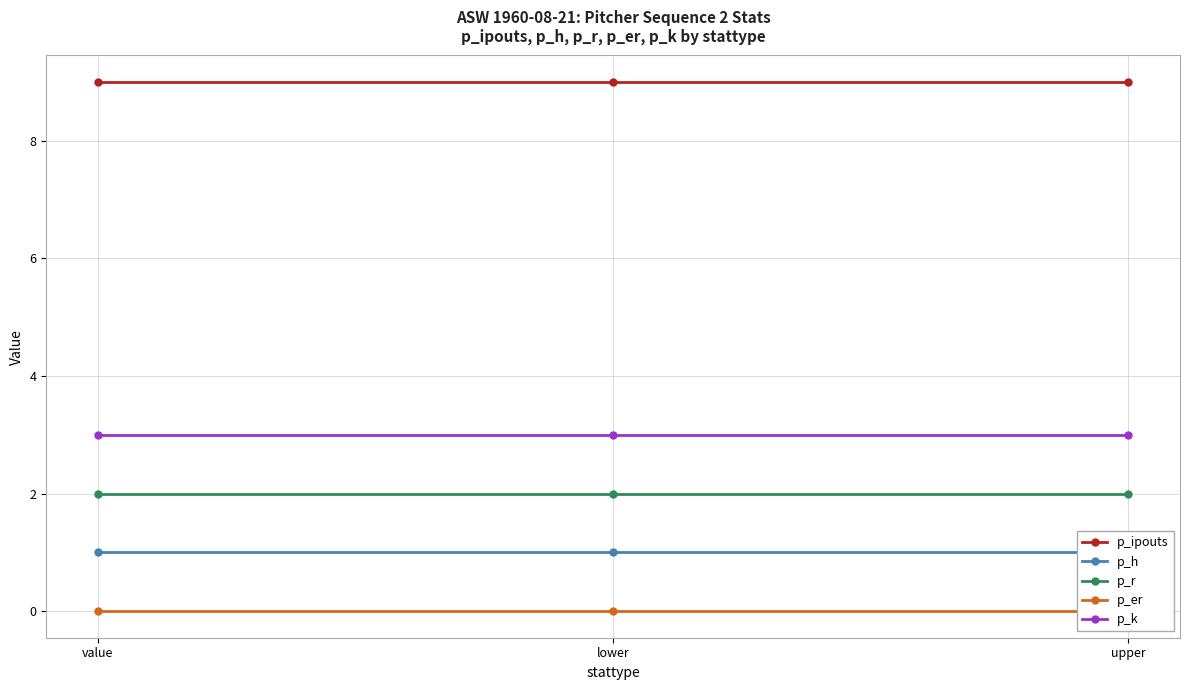

Is the value of p_r at value greater than the value of p_ipouts at upper?

No